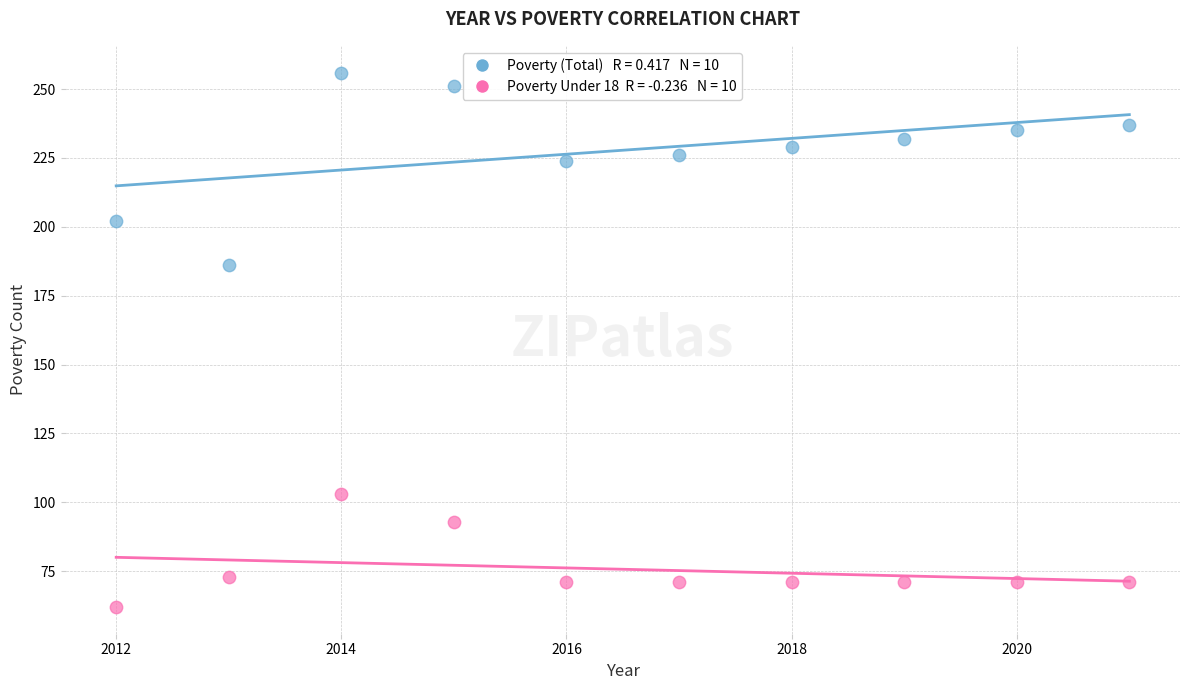

Across all data points, what is the range of Y values (max minus min)?

194